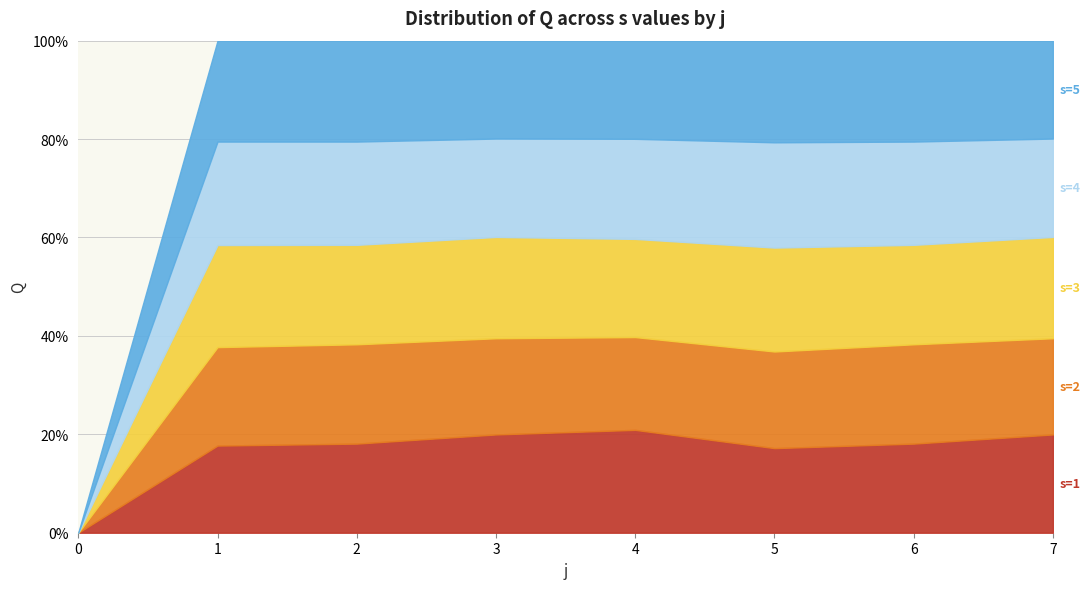

What is the total value across all series at 4?

100.0